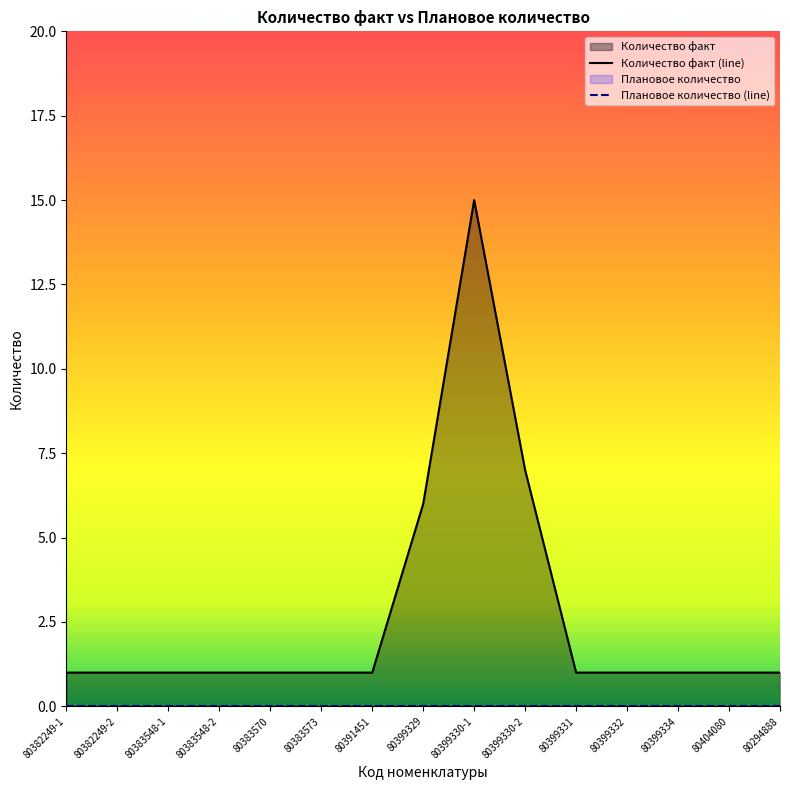

True or false: Количество факт (line) and Плановое количество (line) intersect in this chart.

False